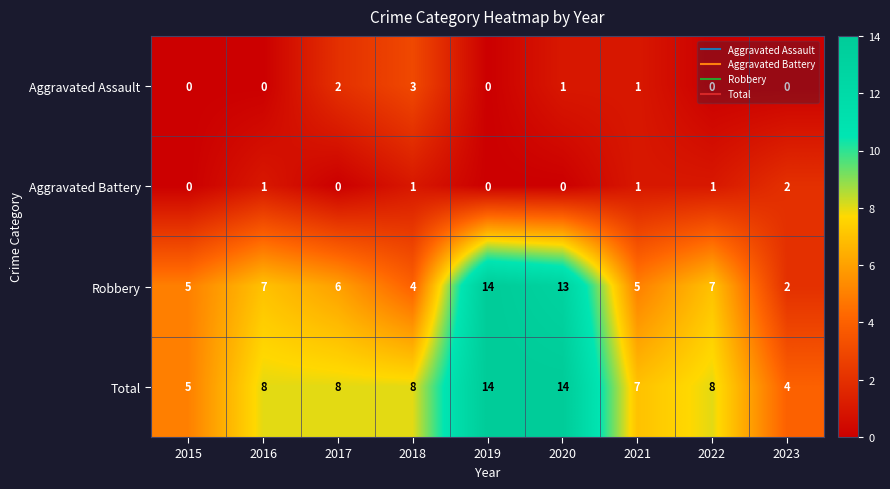

What is the difference between the highest and lowest values at 2020?

14